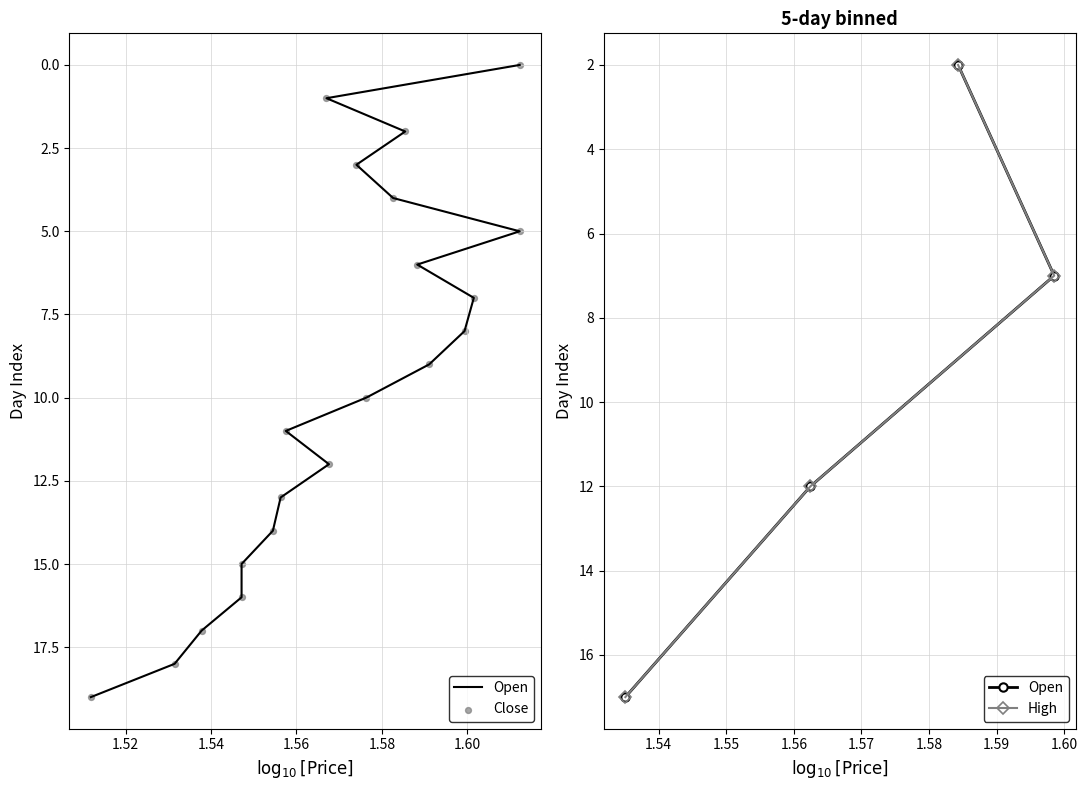

Which series contains the highest Y value?

Open